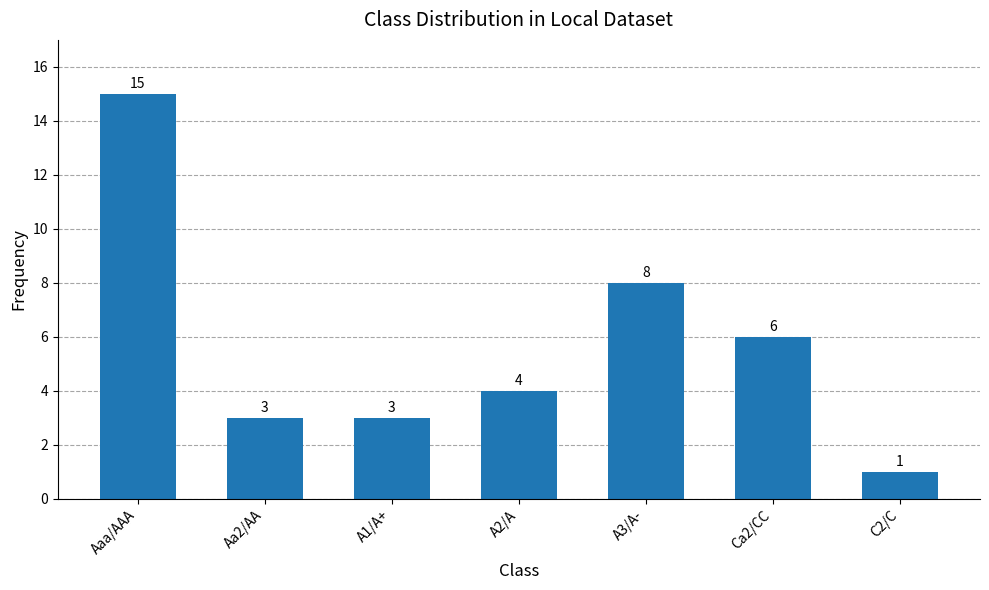

The value at A3/A- is 12. True or false?

False